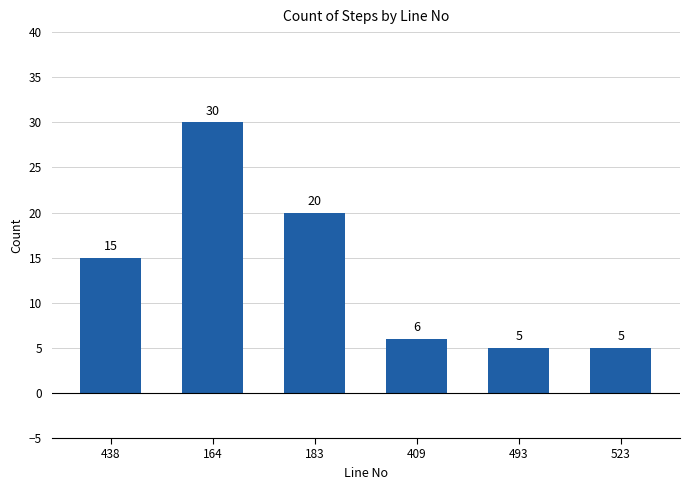

Which has a higher value, 438 or 523?

438